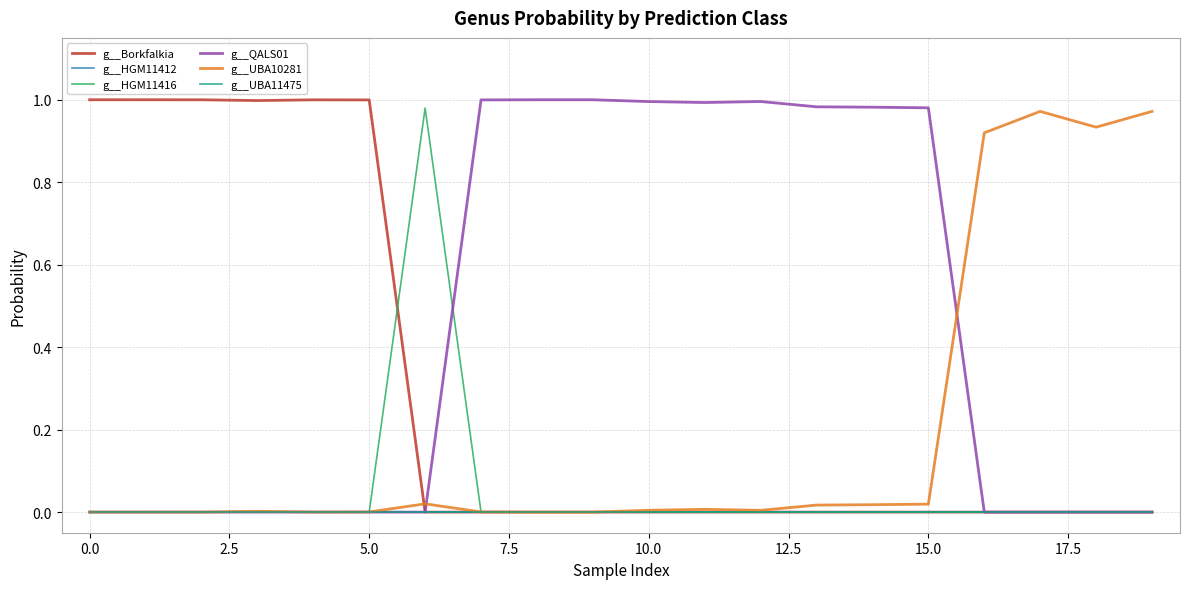

Is this an area chart (filled region under the line)?

No